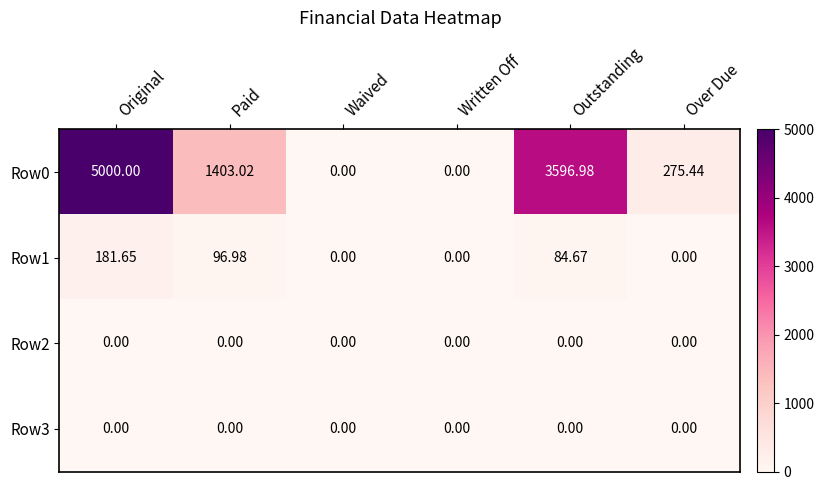

At which category is the sum across all series the highest?

Original